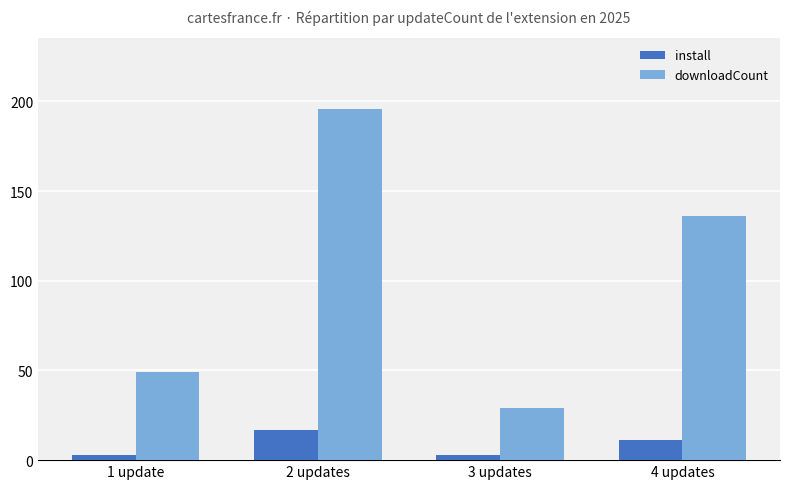

What is the spread (max minus min) of values at 4 updates?

125